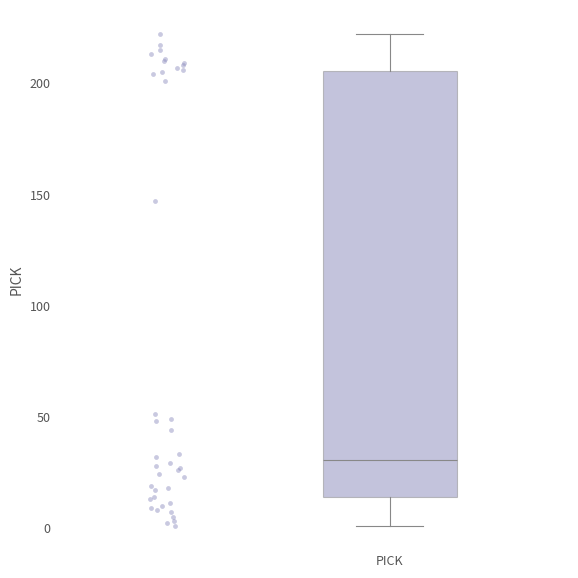

Transcribe this box plot: give where the median line is, the range the box spans, and where the two whiskers end, as read against the y-axis. The values are not printed on the chart, so give them approximately, as read against the axis.

median 30, box 15 to 205, whiskers 0 to 220